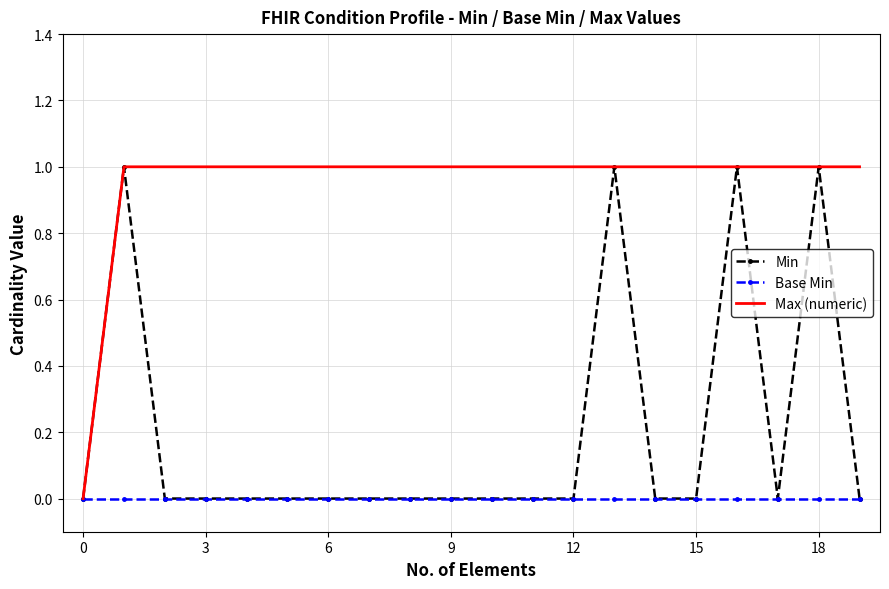

Reading left to right, what are all the values shown in this chart?

Min: 0	1	0	0	0	0	0	0	0	0	0	0	0	1	0	0	1	0	1	0
Base Min: 0	0	0	0	0	0	0	0	0	0	0	0	0	0	0	0	0	0	0	0
Max (numeric): 0	1	1	1	1	1	1	1	1	1	1	1	1	1	1	1	1	1	1	1